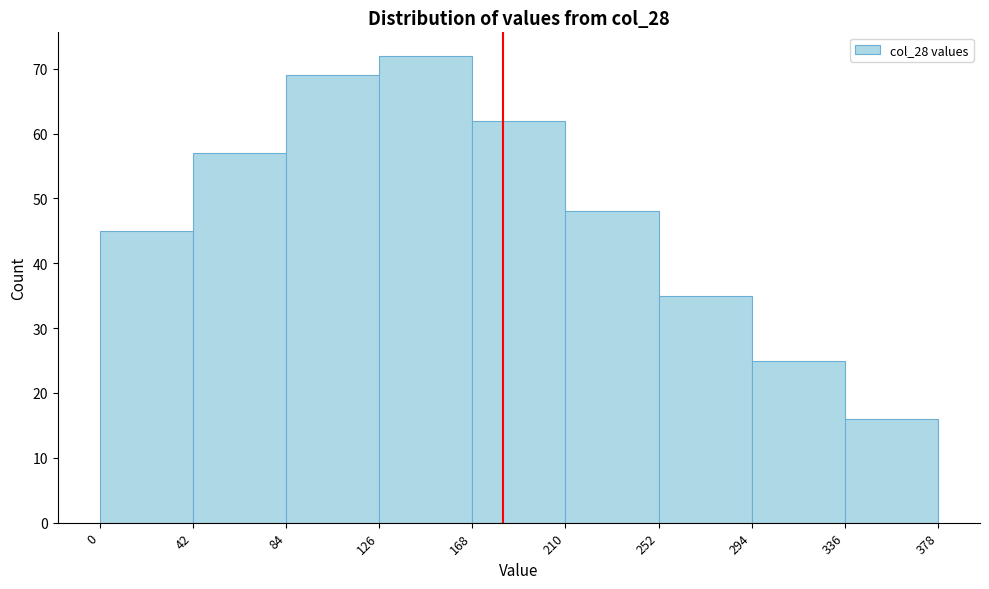

Which range on the x-axis has the tallest bar?

126 to 168